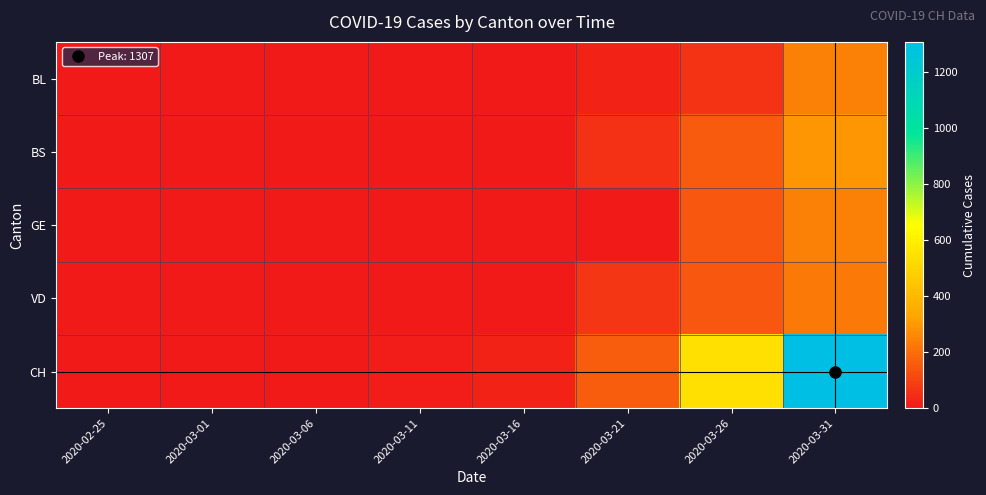

At which category does the chart reach its peak across all series?

2020-03-31